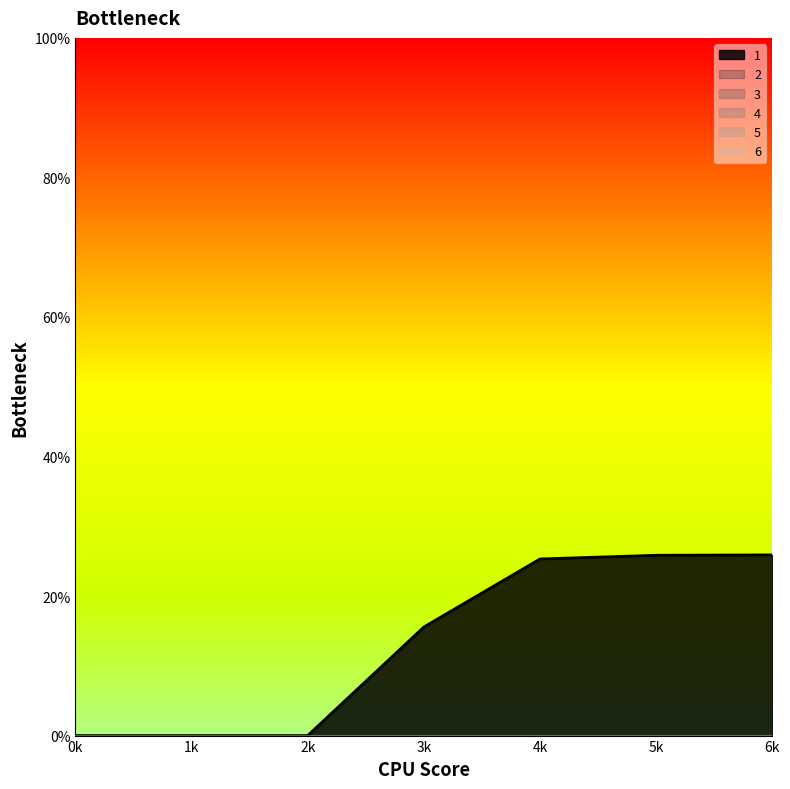

Is the value of 1 at 6 greater than the value of 2 at 0?

Yes